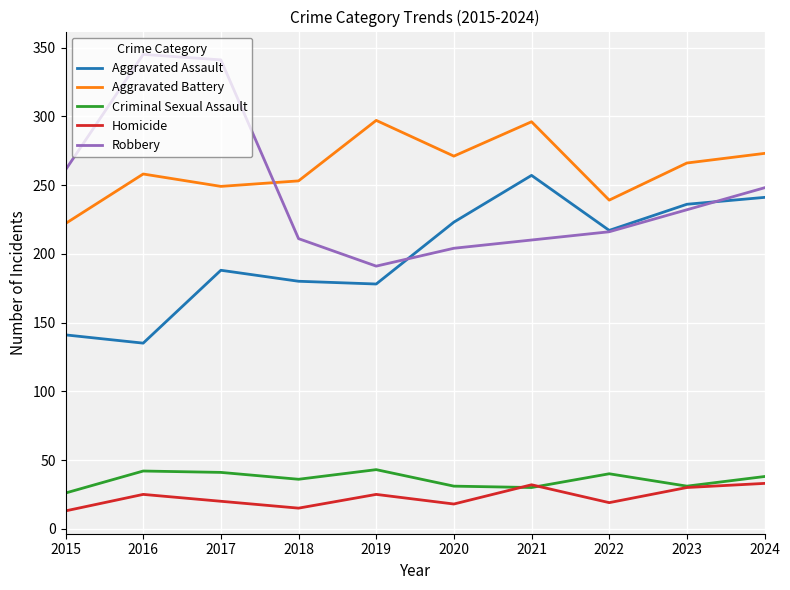

True or false: Homicide and Aggravated Battery cross at least once.

False